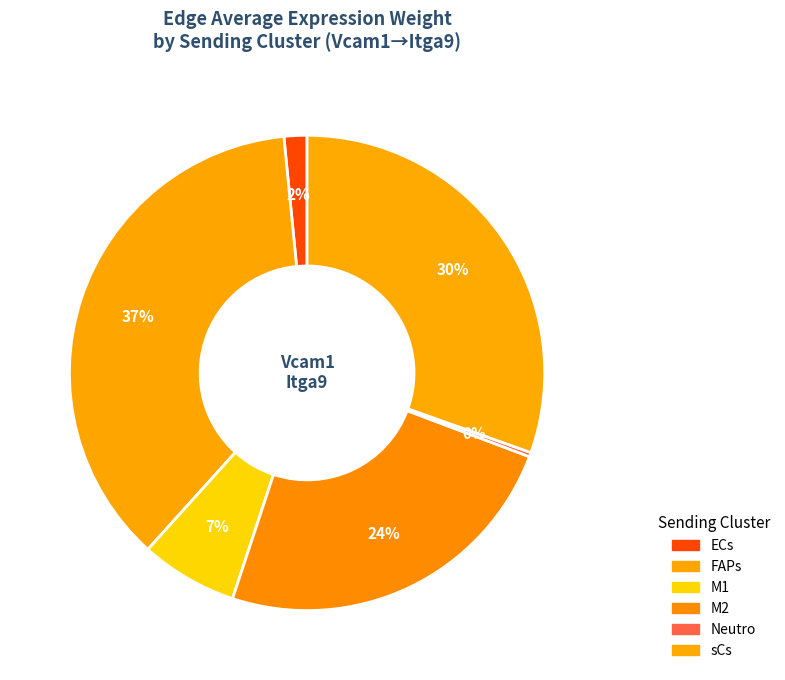

What is the total percentage of Neutro and FAPs?

37.0%